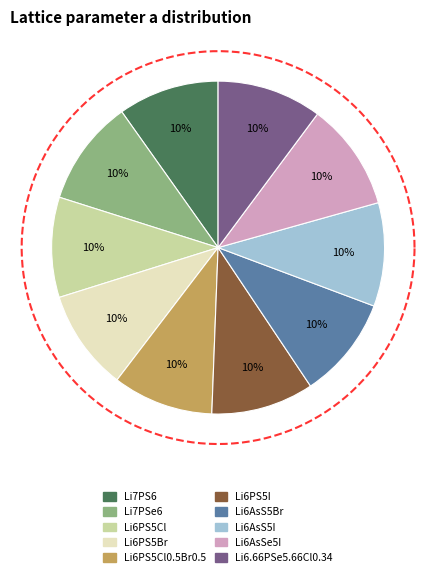

Is the sum of Li6AsS5Br and Li6AsSe5I greater than half?

No